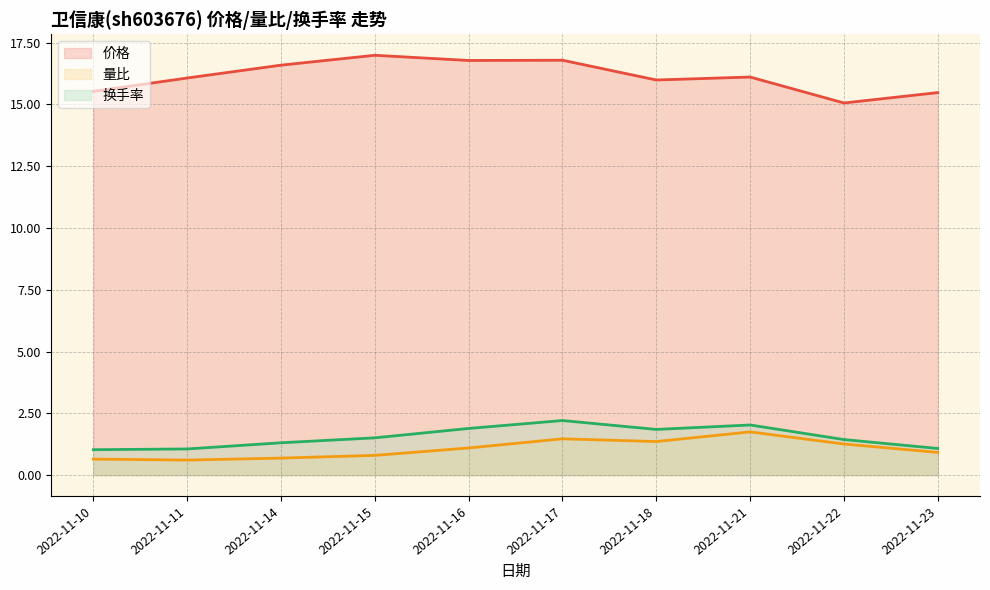

How many data points in 量比 are less than 1?

5